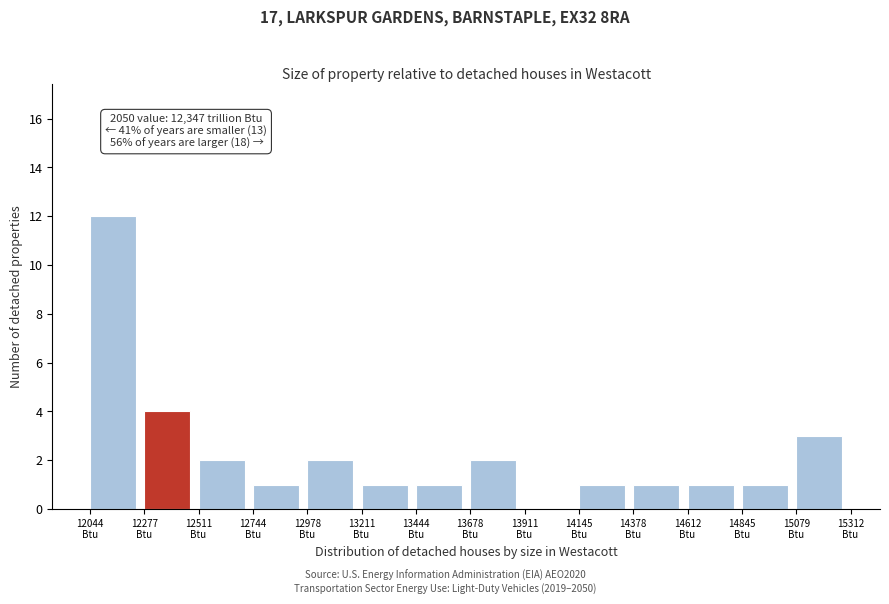

Which range on the x-axis has the tallest bar?

12050 to 12300